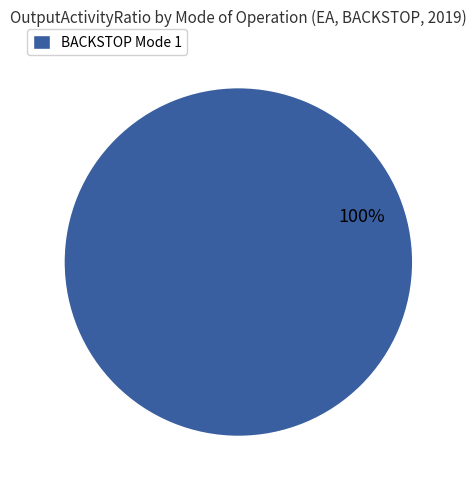

Which category accounts for the majority?

BACKSTOP Mode 1